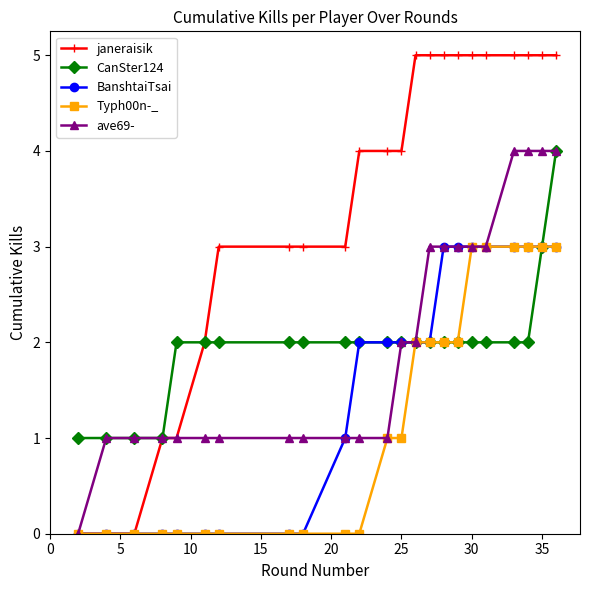

Which series has the largest total across all categories?

janeraisik